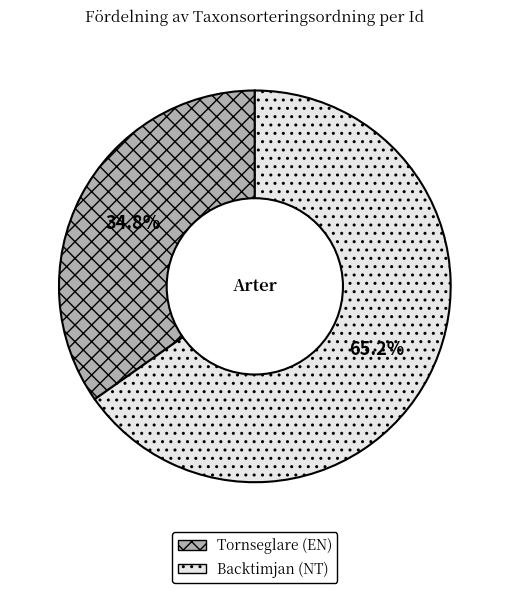

Count the number of slices in the pie.

2